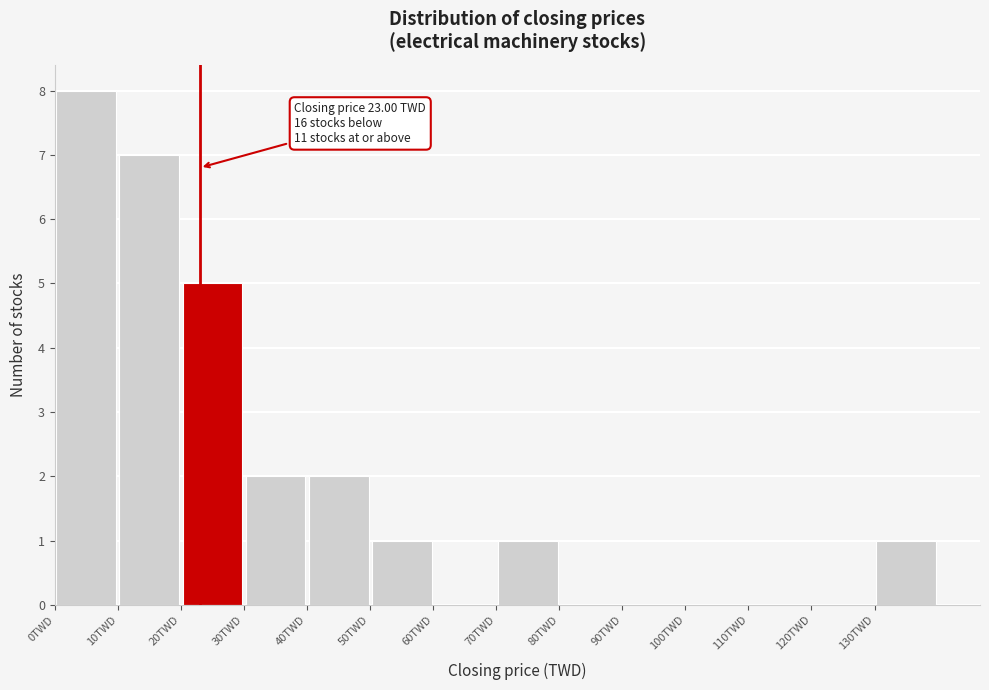

Over which range of the x-axis is the bar tallest?

0 to 10